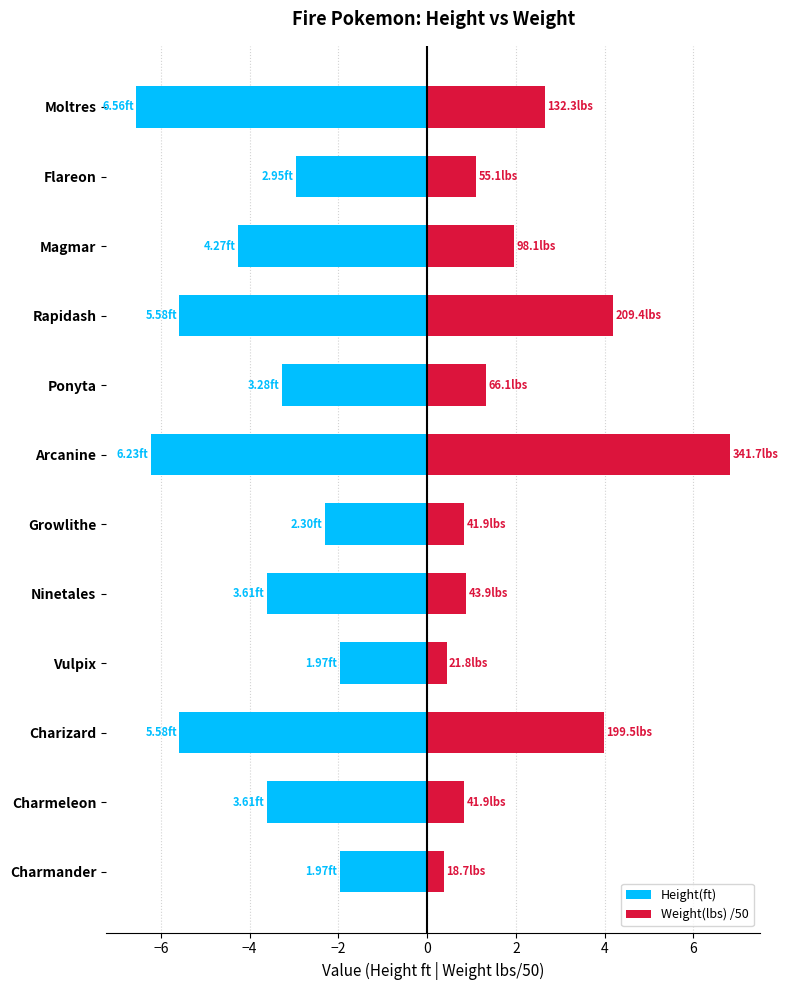

Does the chart contain any negative values?

Yes